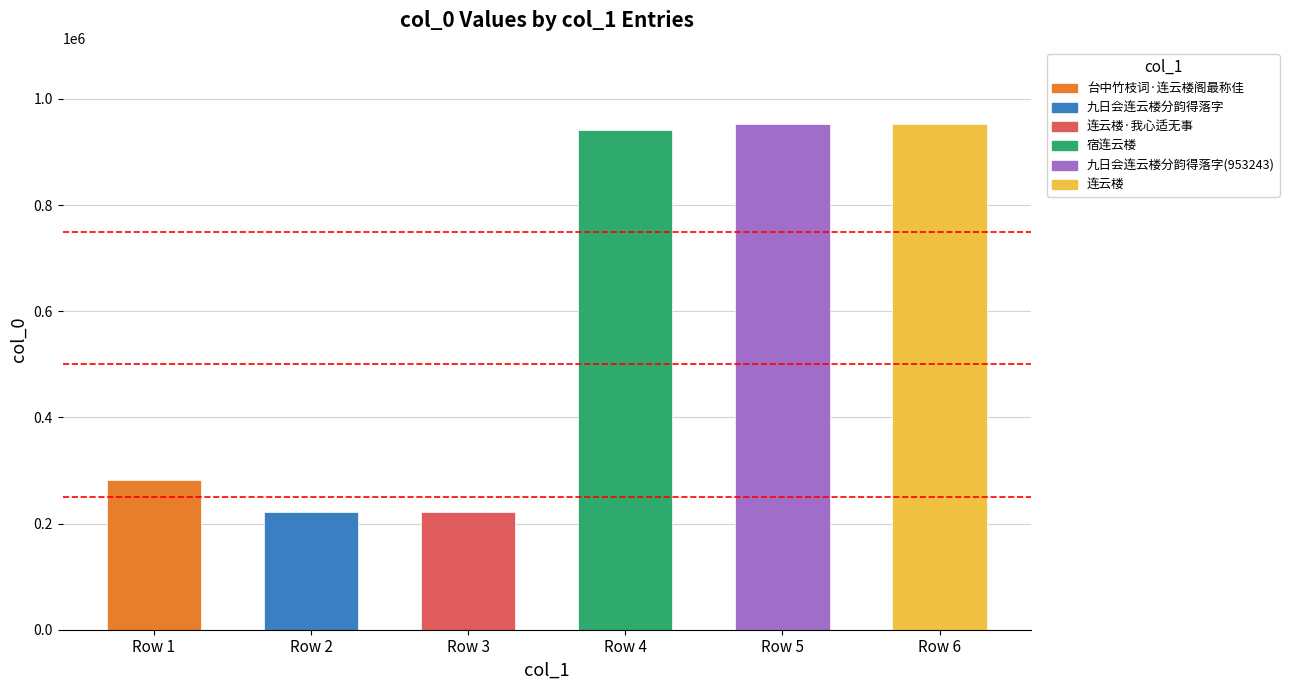

What is the greatest value displayed?

953282